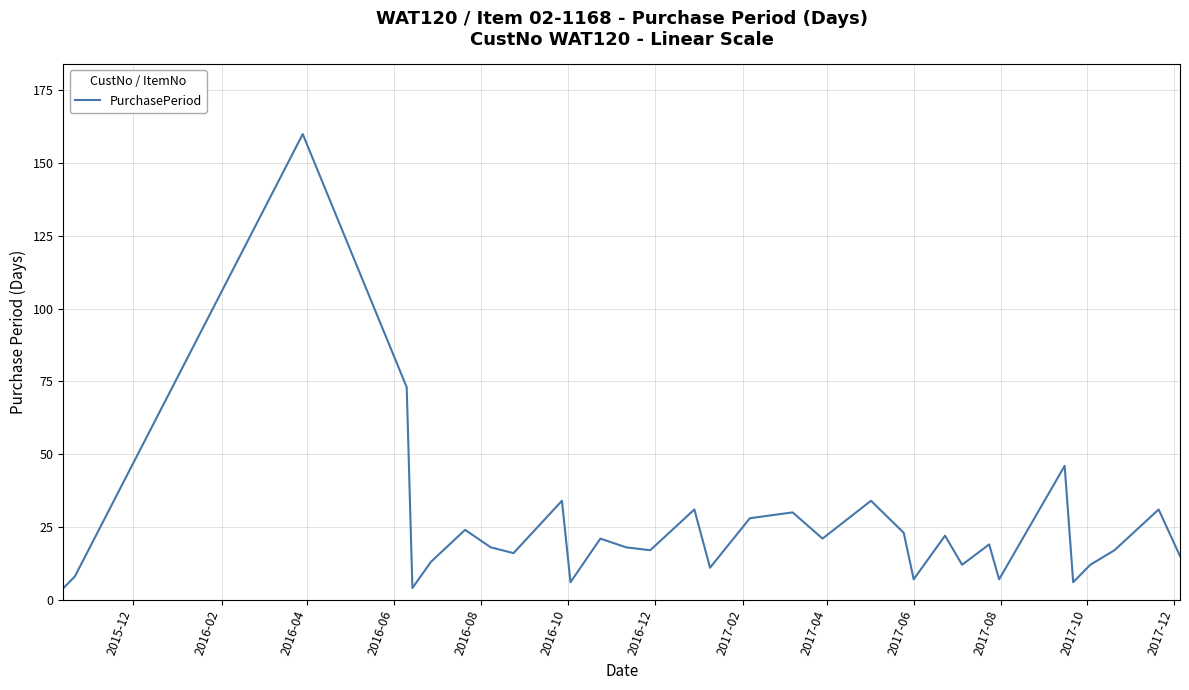

What is the maximum value shown in the chart?

160